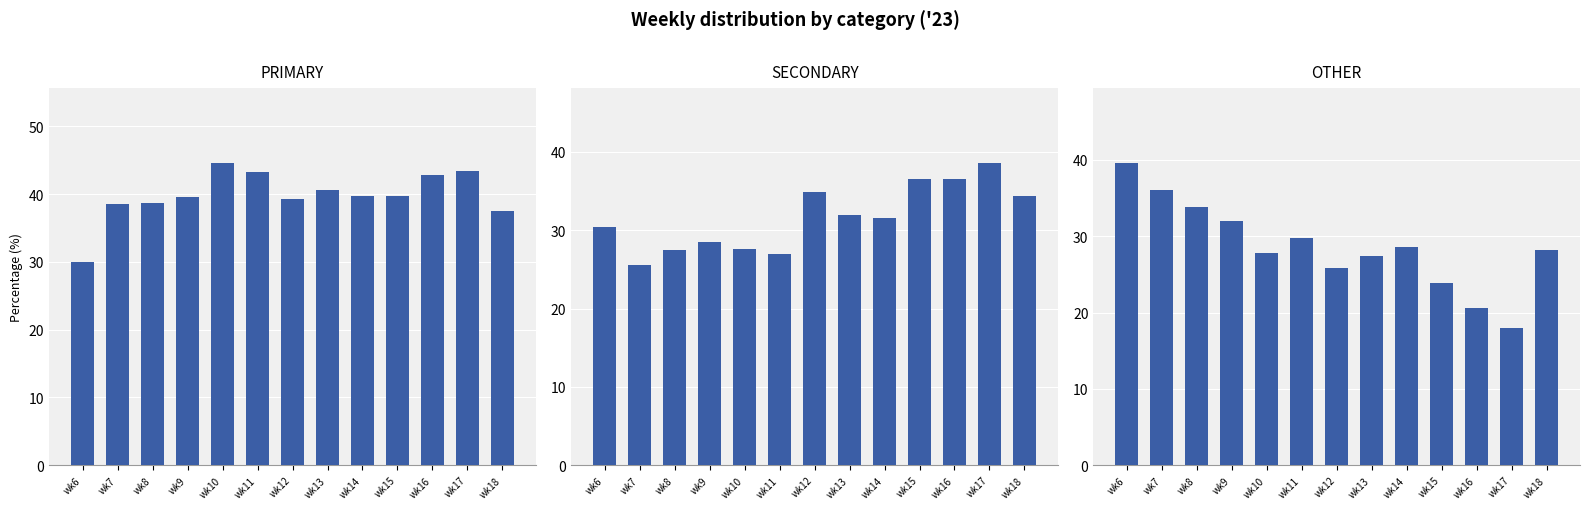

What are all the series names shown in the legend?

PRIMARY, SECONDARY, OTHER